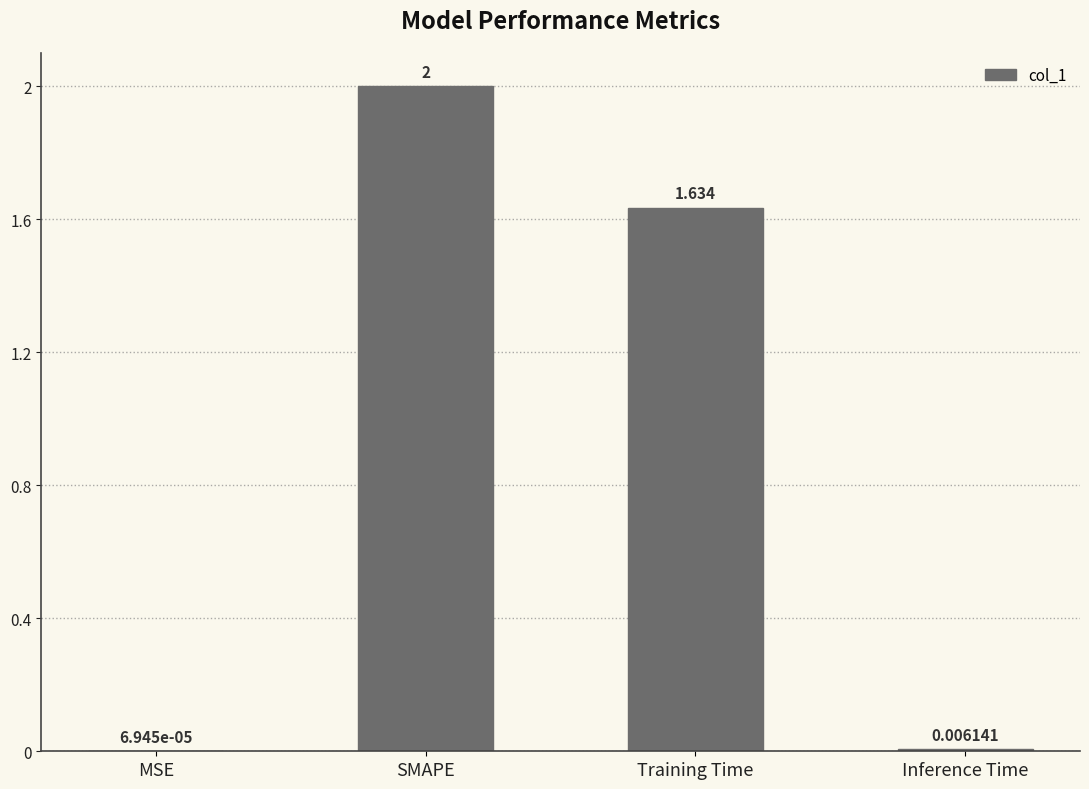

Where does the data first go above 1?

SMAPE